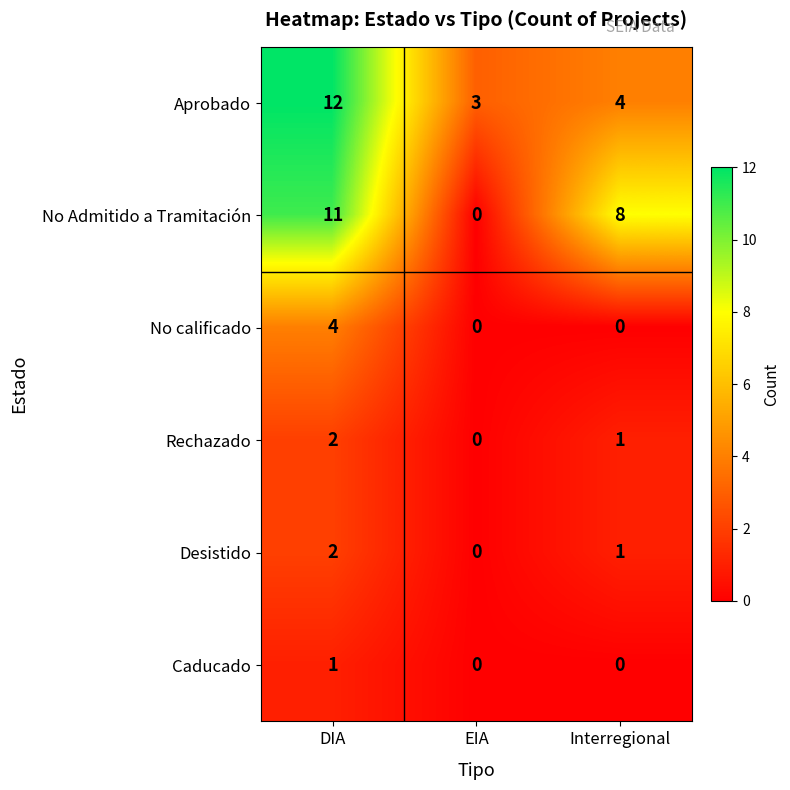

The No Admitido a Tramitación series shows 11 at DIA. True or false?

True